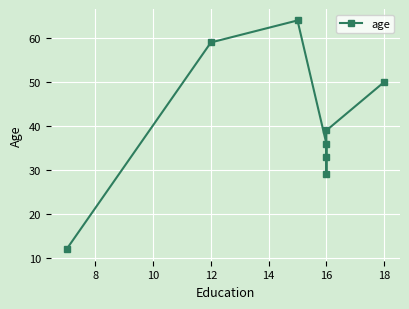

How many interior local valleys (lower than both neighbors) does the data have?

1